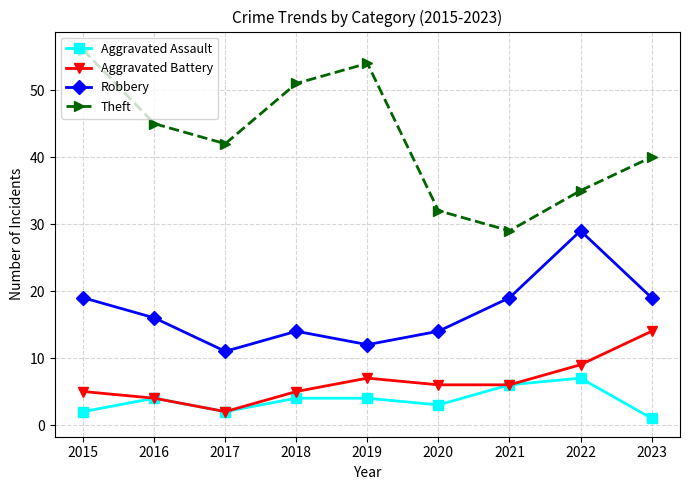

Between 2016 and 2019, which series saw the biggest shift?

Theft